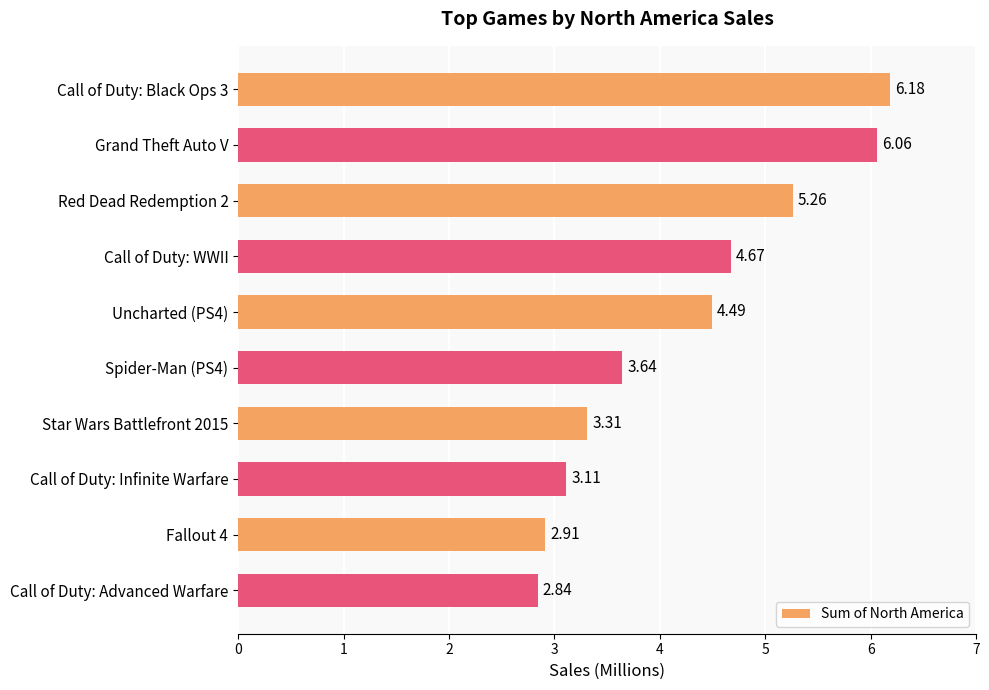

How many bars are there in total?

10